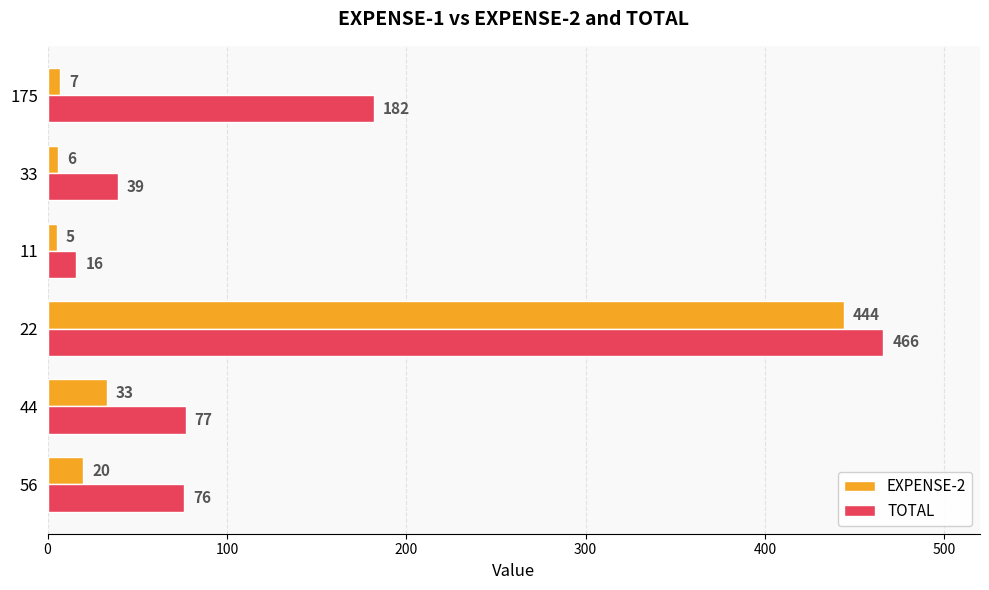

Rank the series by their average value, from highest to lowest.

TOTAL, EXPENSE-2